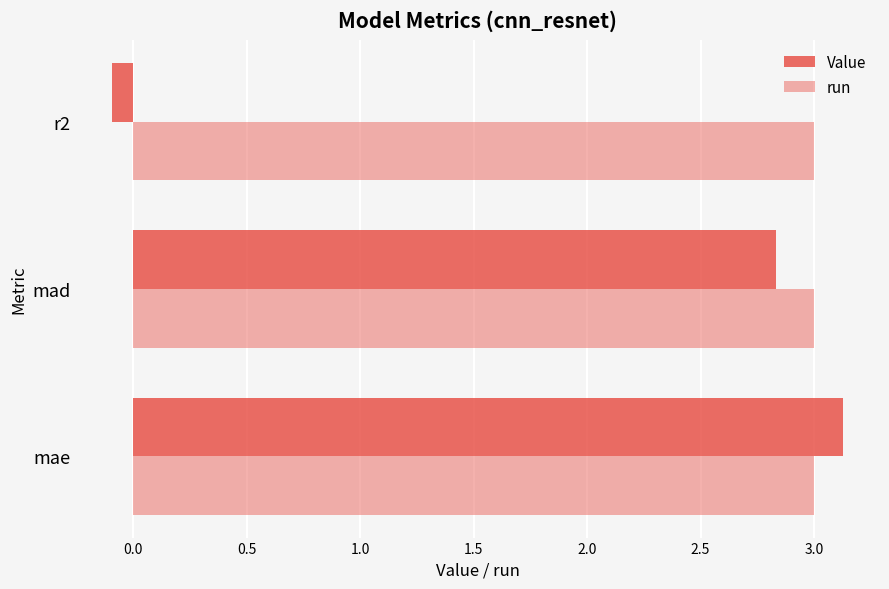

How many categories are shown in the chart?

3